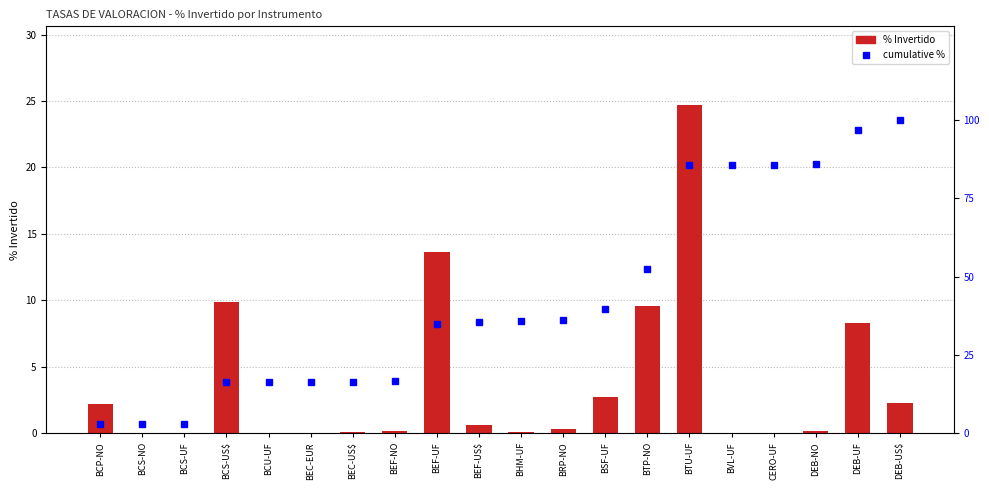

How many groups of bars are there?

20